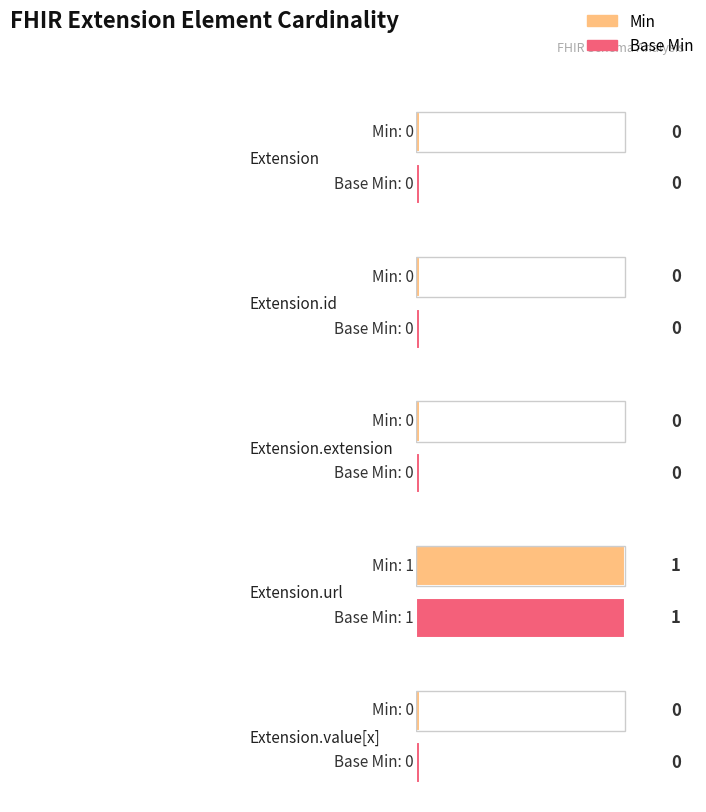

At which label is Min closest to 0?

Extension